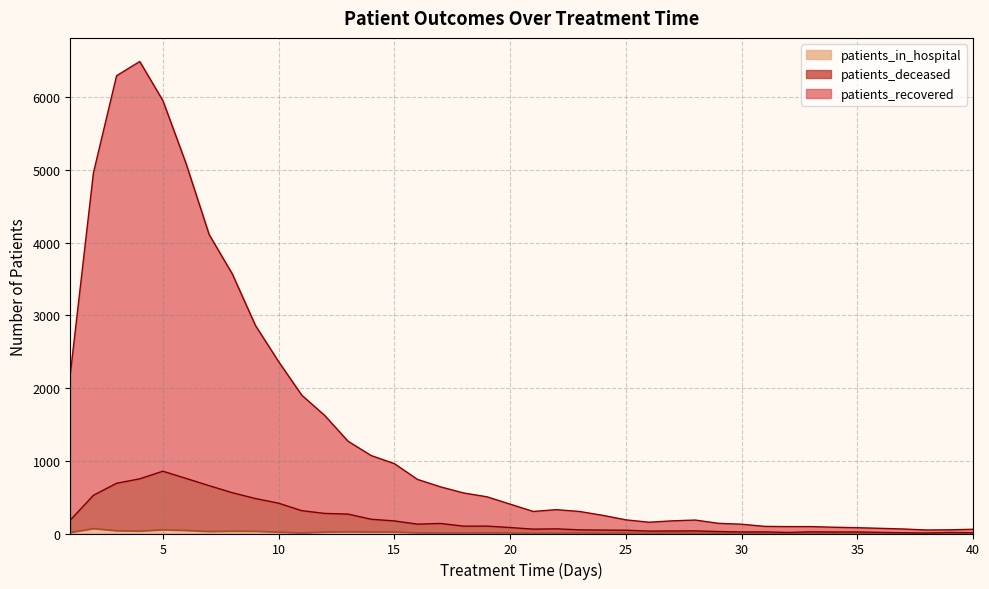

What is the minimum value for patients_deceased?

7